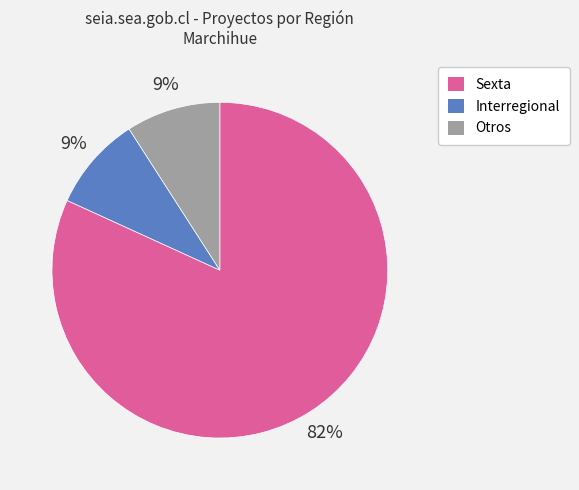

To the nearest percent, what portion does Interregional represent?

9%